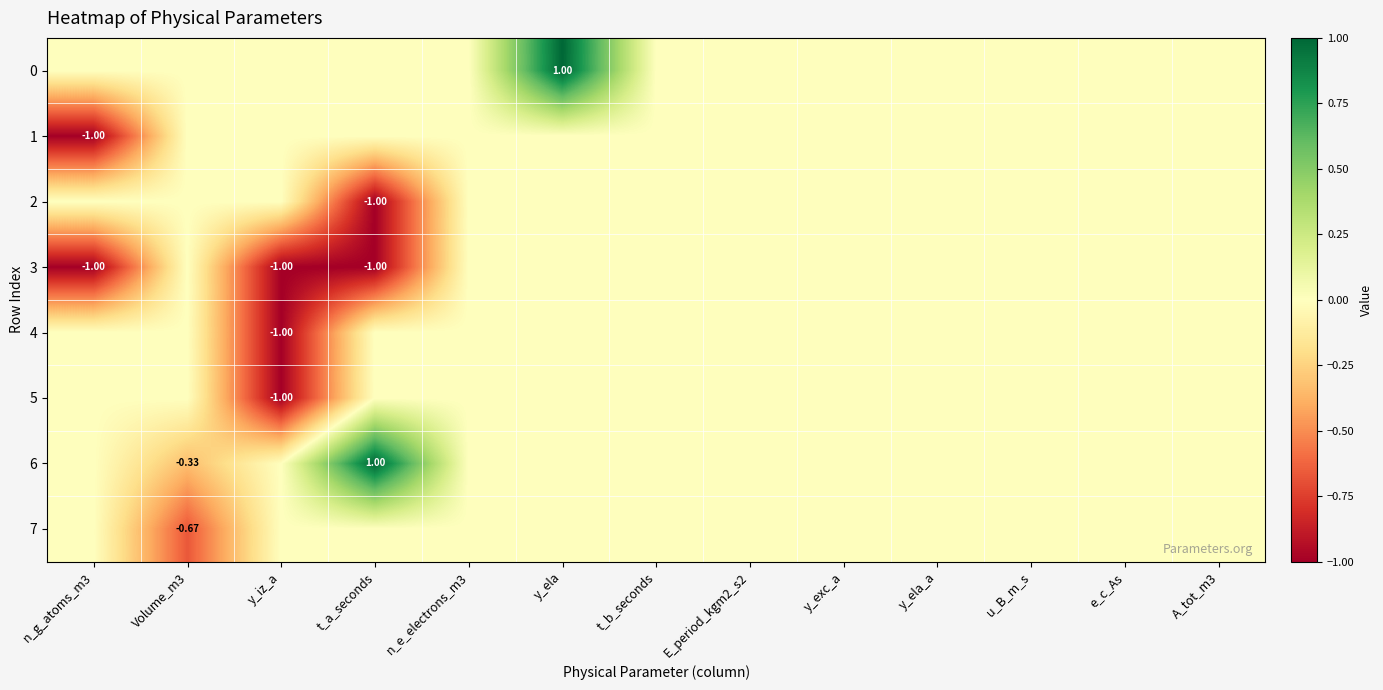

Is it true that 7 equals 0.0 at A_tot_m3?

True